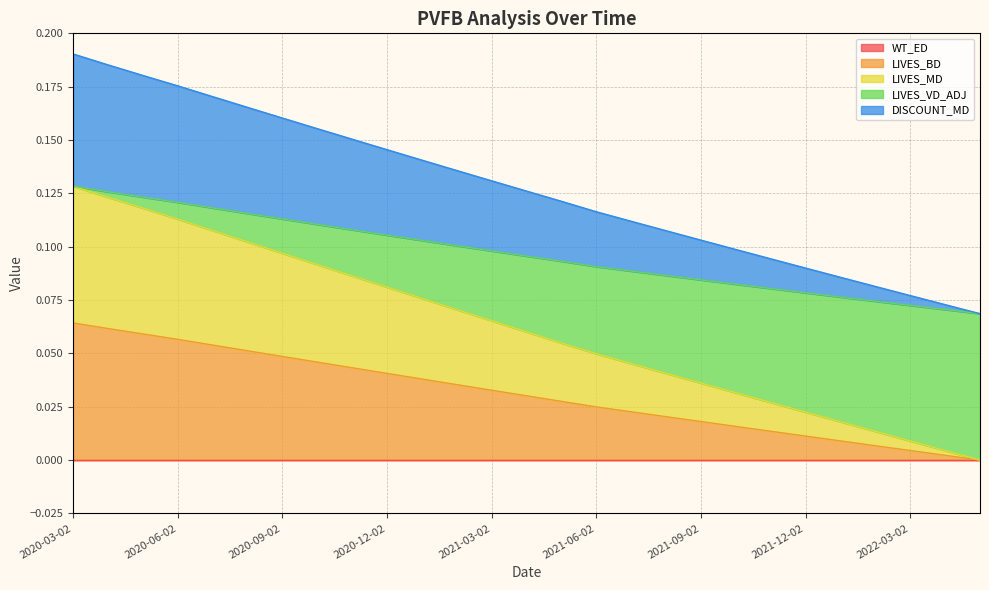

How many positive values does the LIVES_MD series have?

26